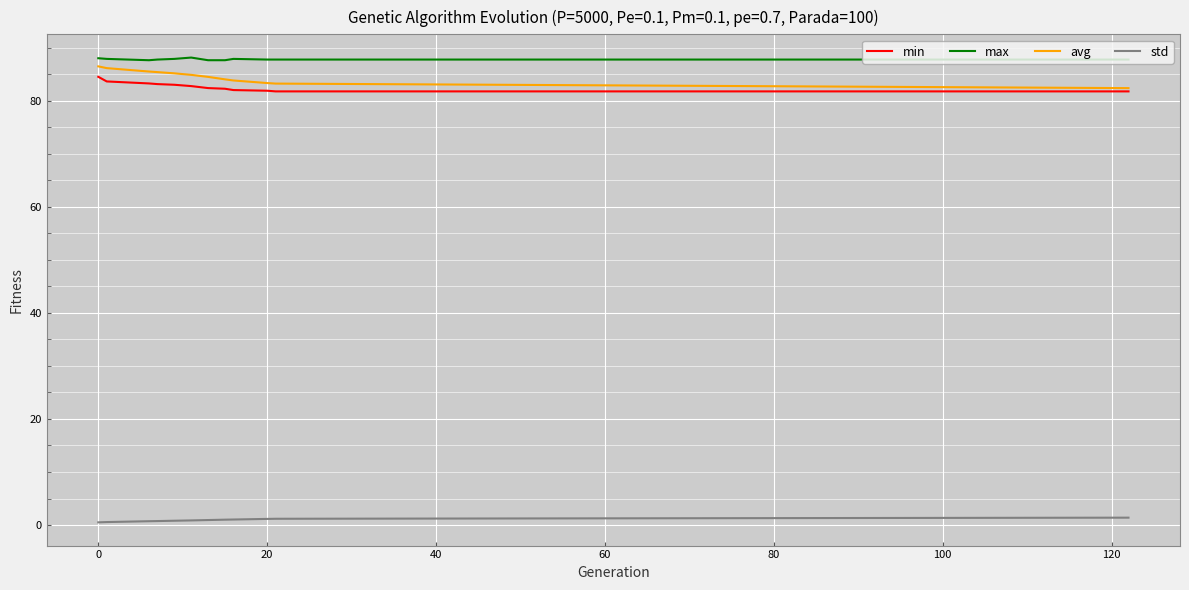

True or false: min and max intersect in this chart.

False